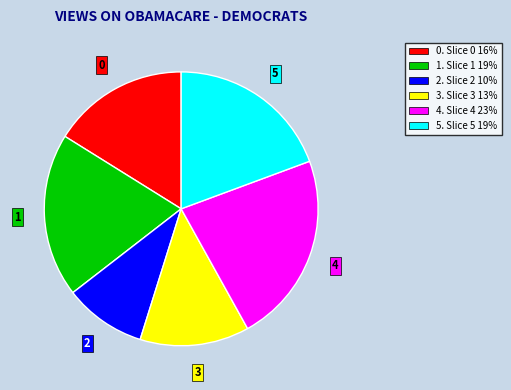

Is there a majority slice in this chart?

No